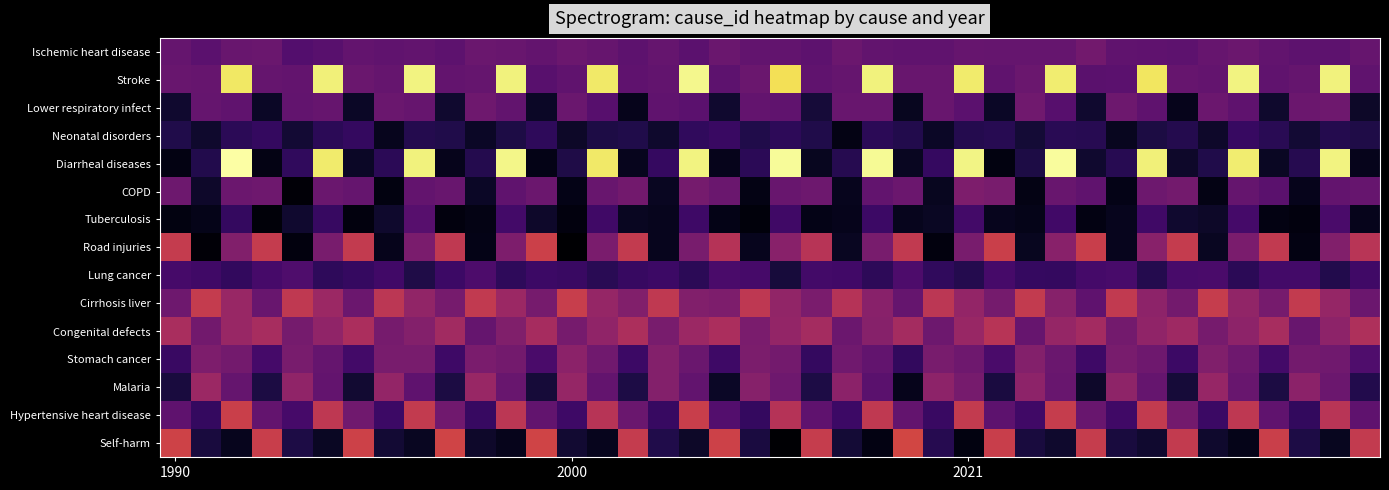

What is the maximum value shown in the chart?

1089.9